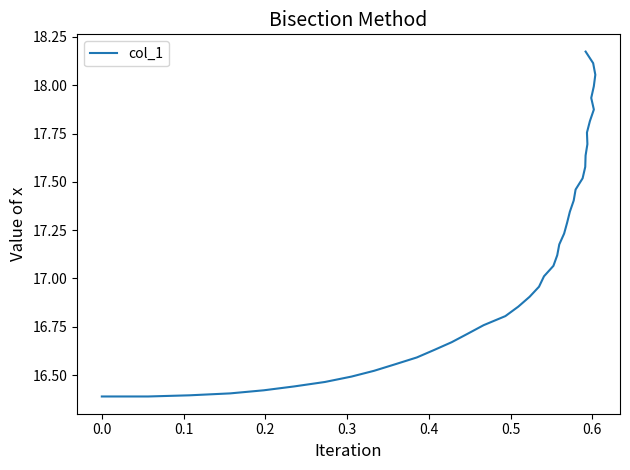

What is the greatest value displayed?

18.2